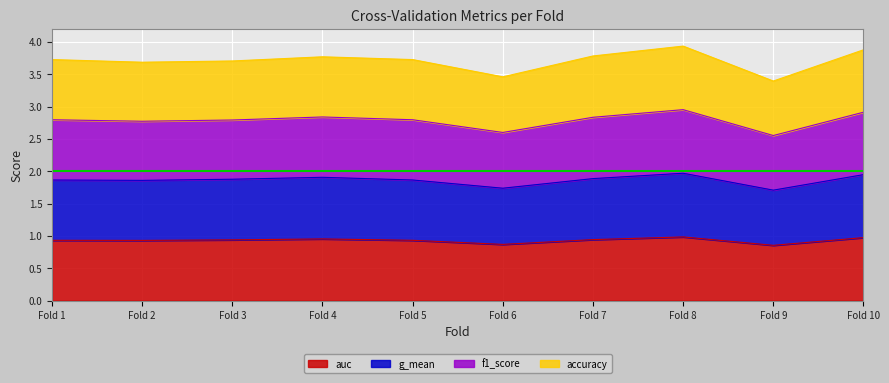

What is the total value across all series at Fold 7?

3.8